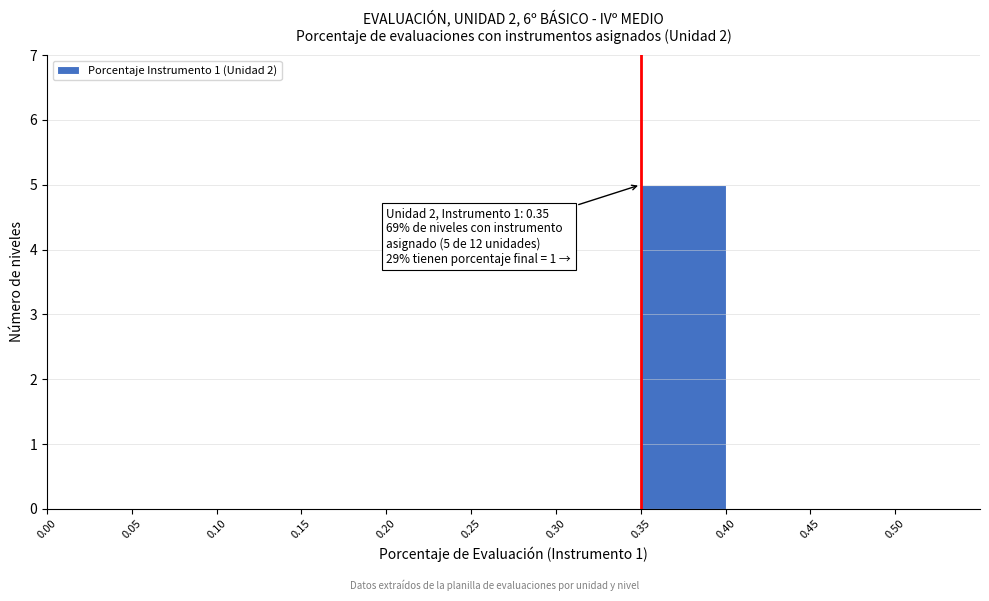

Over which range of the x-axis is the bar tallest?

0.35 to 0.40